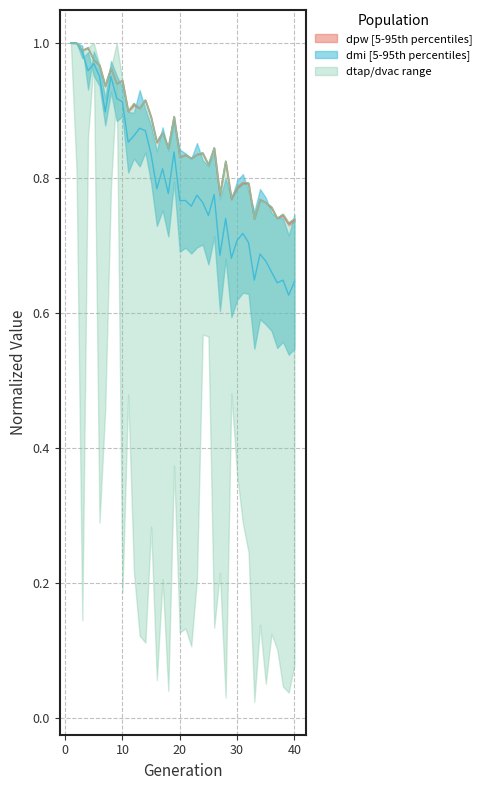

What is the value of the dtd point at the 15th from the left?

0.9